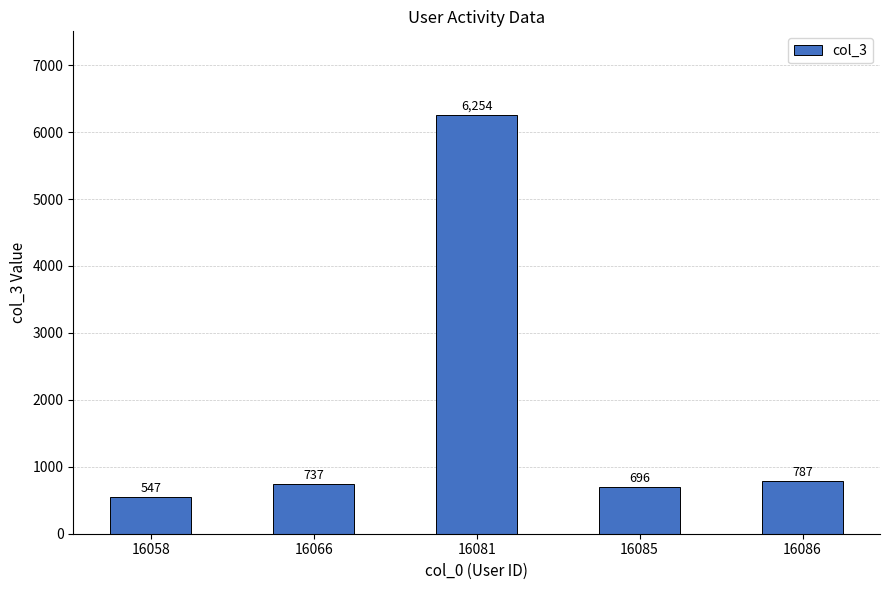

Rank the categories by value from highest to lowest.

16081, 16086, 16066, 16085, 16058